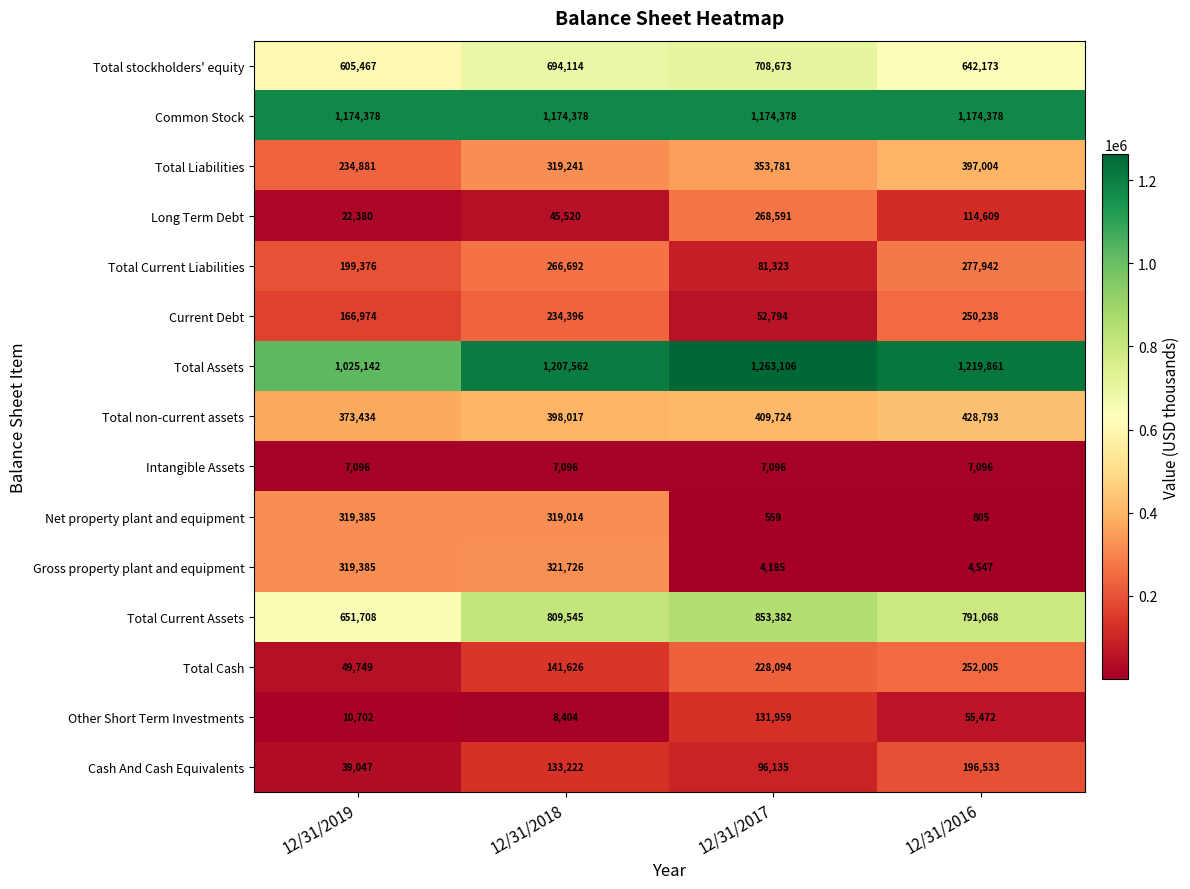

What is the difference between the Total Liabilities values at 12/31/2017 and 12/31/2016?

43223